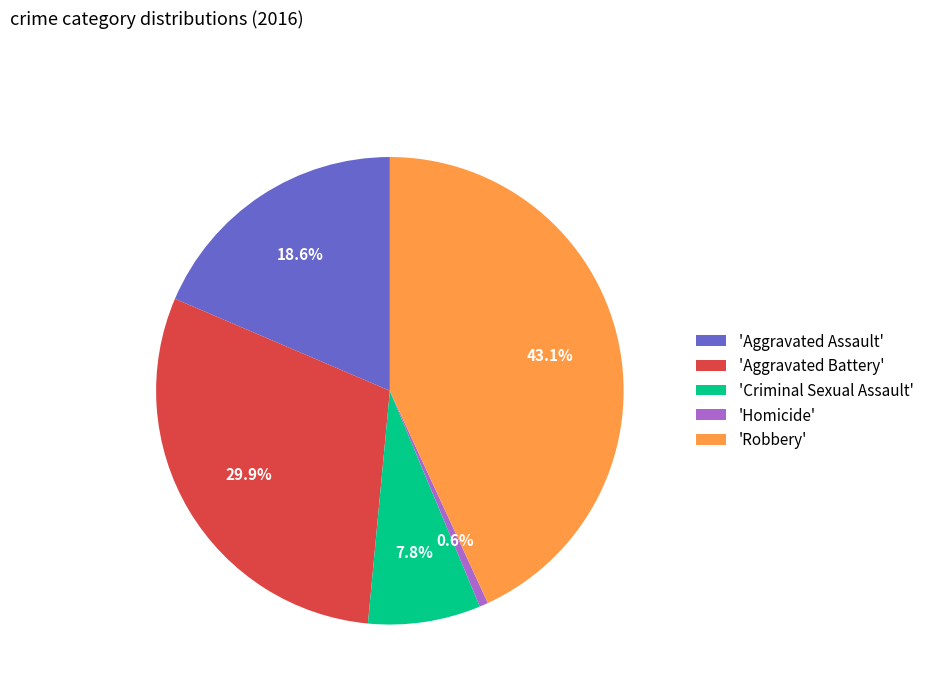

Rank the categories by value from lowest to highest.

'Homicide', 'Criminal Sexual Assault', 'Aggravated Assault', 'Aggravated Battery', 'Robbery'